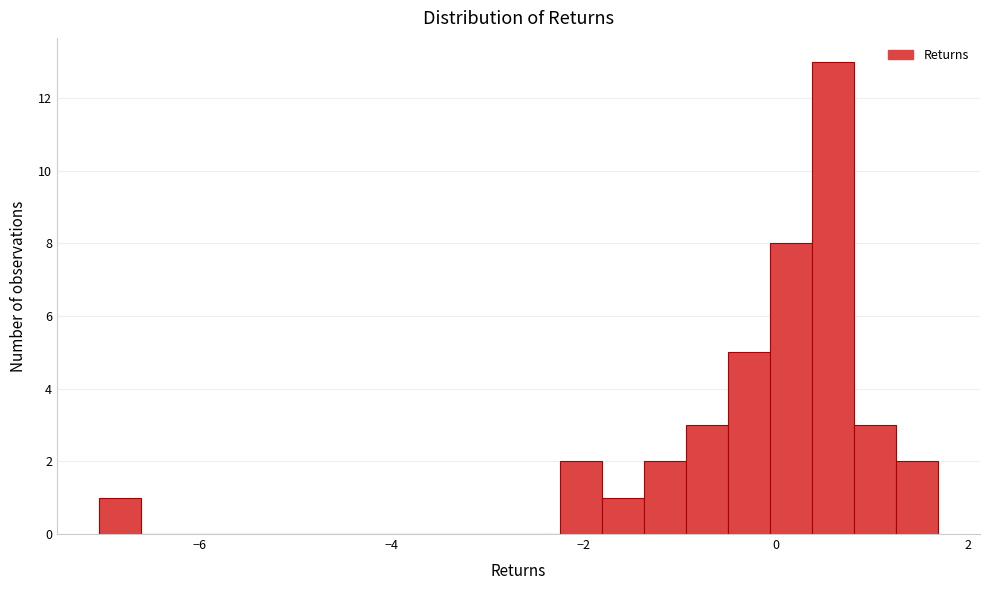

Read against the x-axis, roughly where is the centre of the tallest bar?

0.6